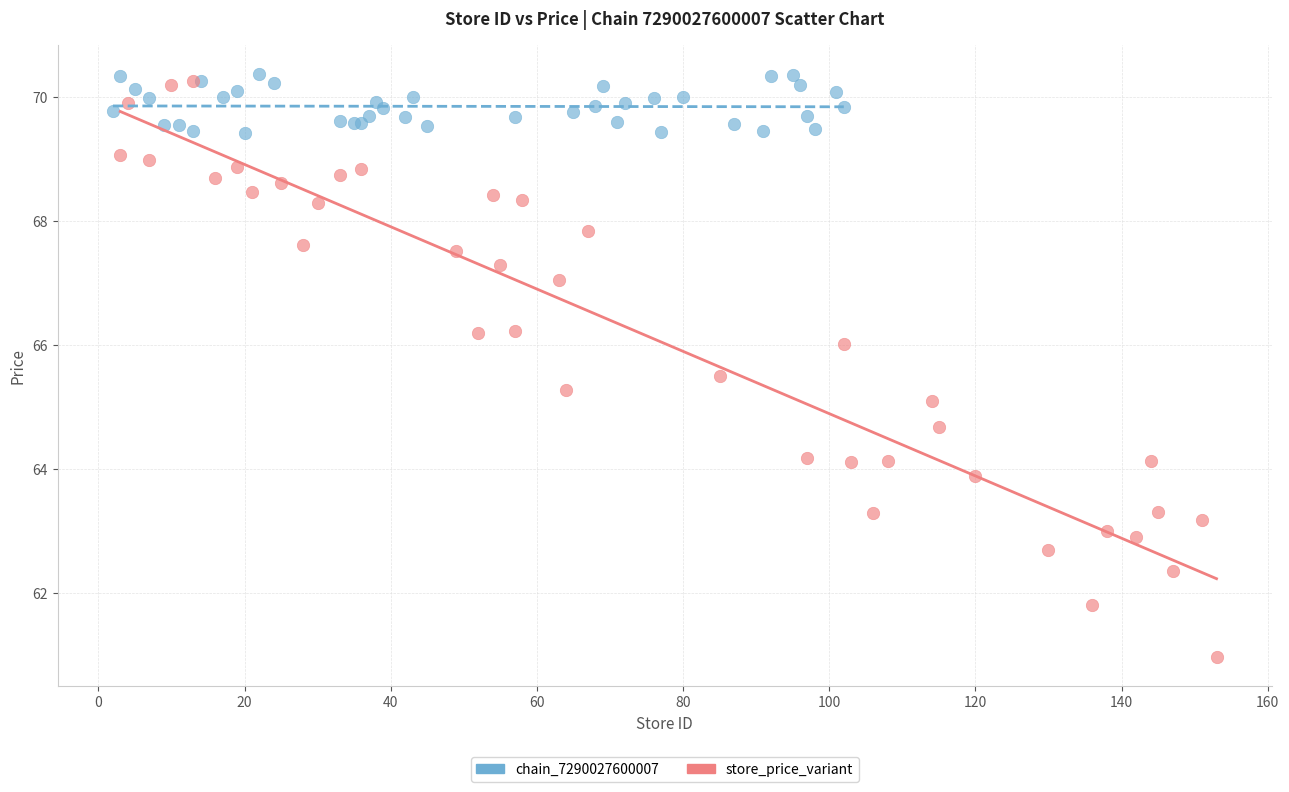

Which series has the widest spread of Y values?

store_price_variant